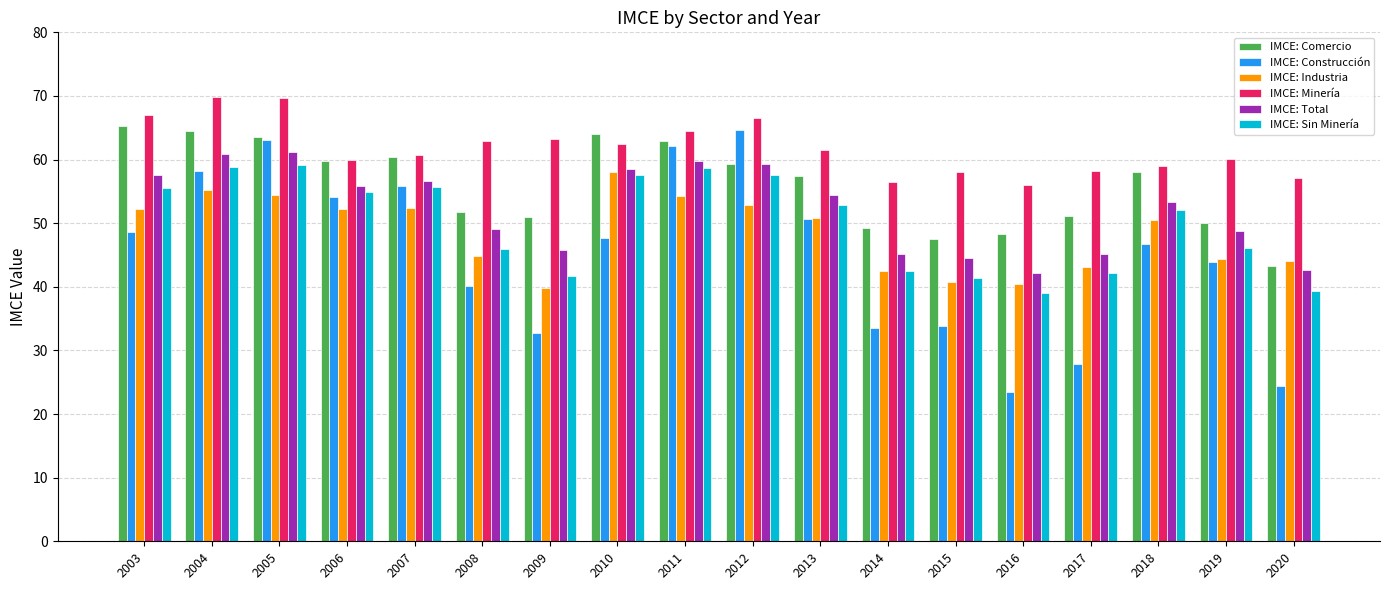

What are all the series names shown in the legend?

IMCE: Comercio, IMCE: Construcción, IMCE: Industria, IMCE: Minería, IMCE: Total, IMCE: Sin Minería